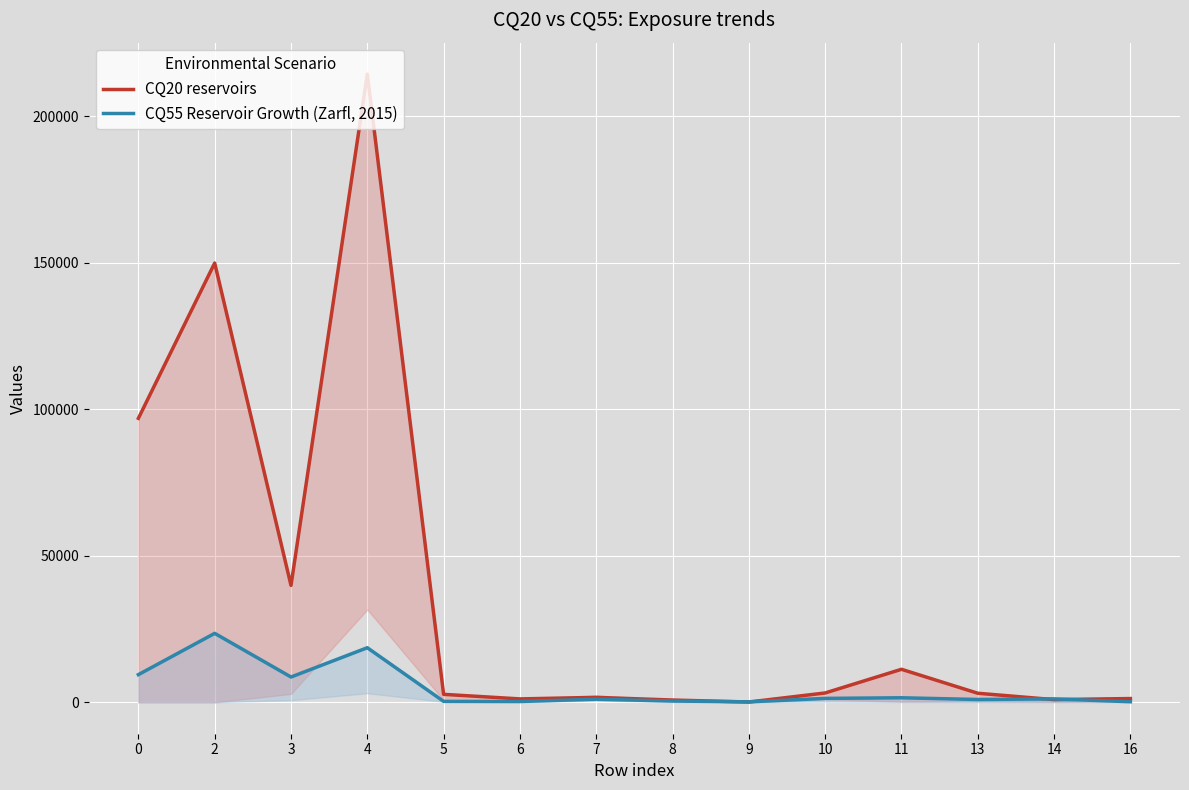

Rank the series by their average value, from highest to lowest.

CQ20 reservoirs, CQ55 (Zarfl, 2015)